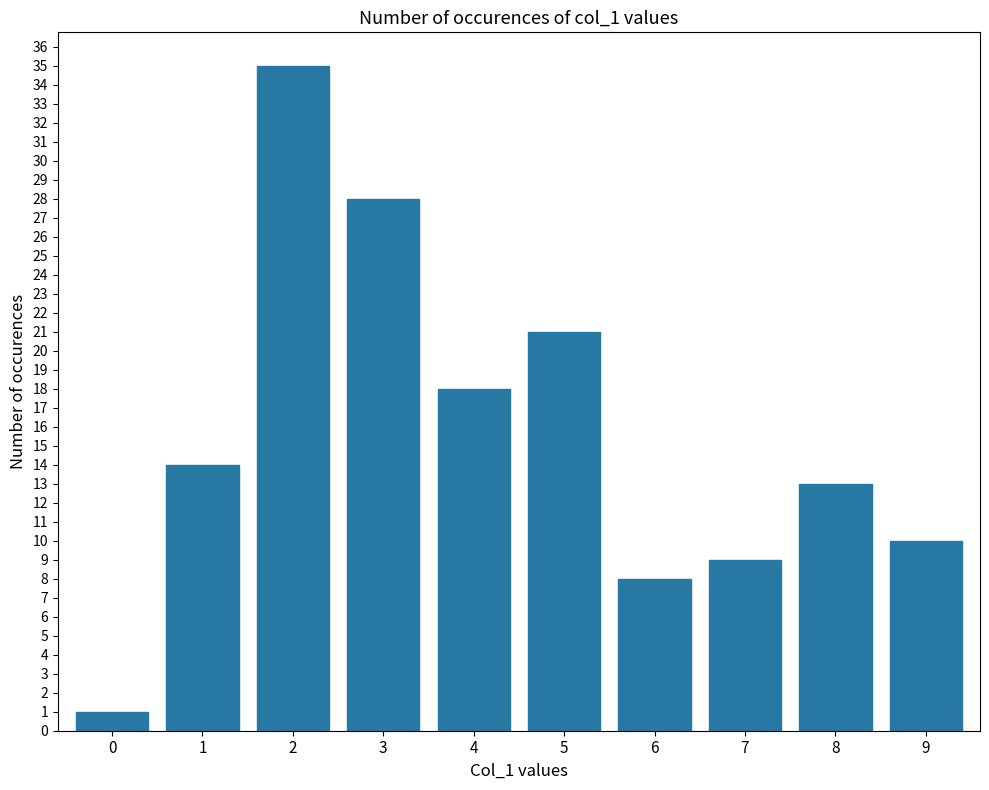

Approximately how many times larger is the value at 5 compared to 9?

2.1